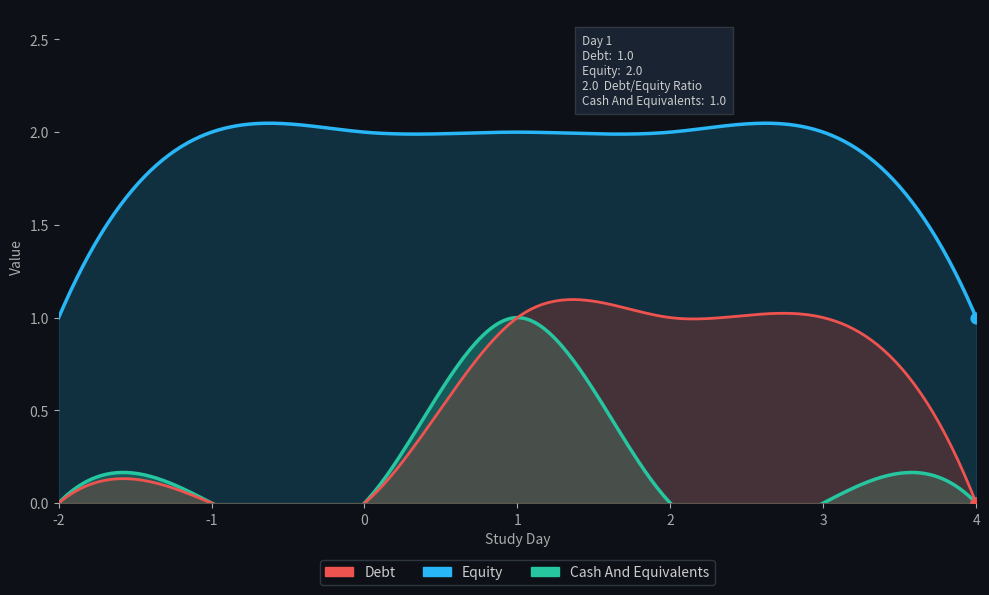

Which series has the largest total across all categories?

Equity